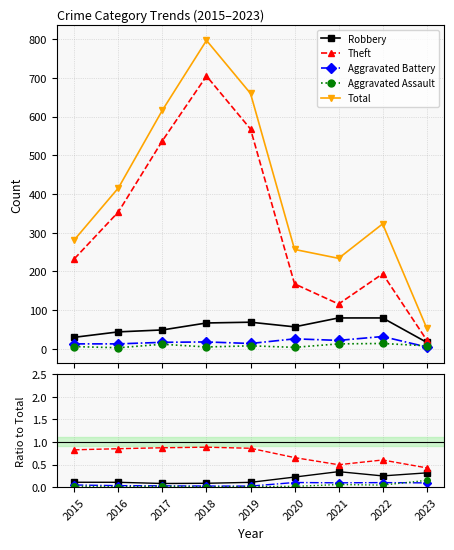

How many interior local peaks does the Total series have?

2